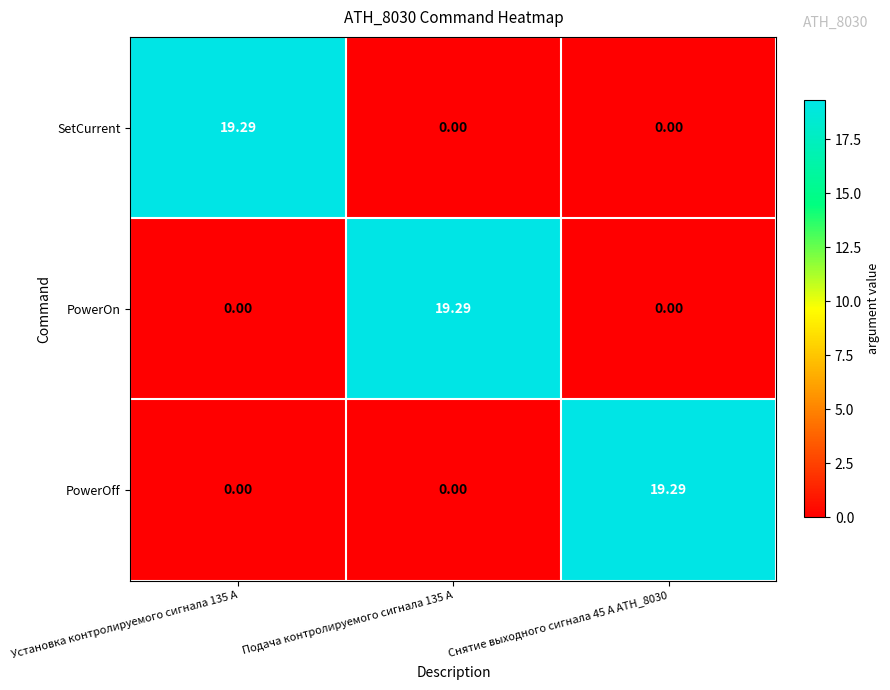

Is the value of PowerOff at Снятие выходного сигнала 45 А ATH_8030 greater than the value of PowerOn at Установка контролируемого сигнала 135 А?

Yes